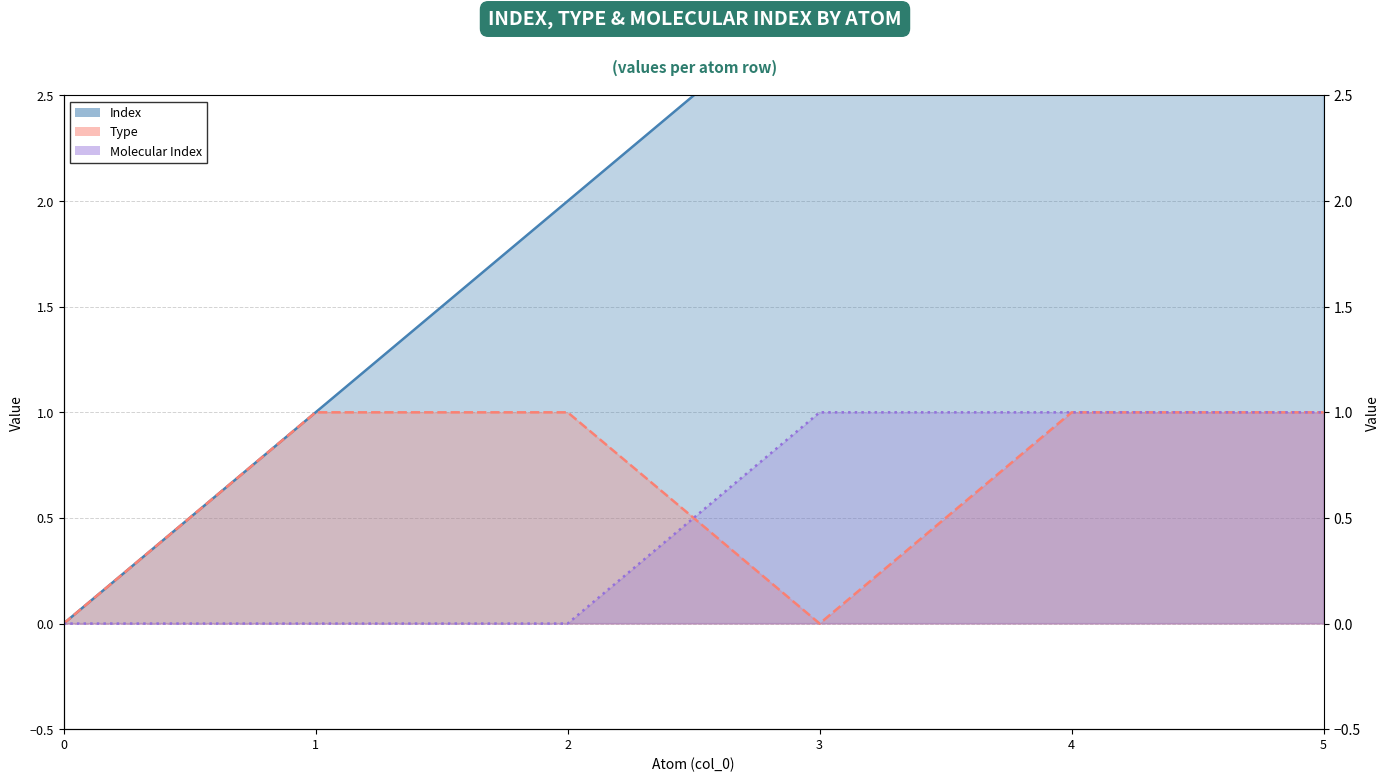

Which series has the largest total across all categories?

Index